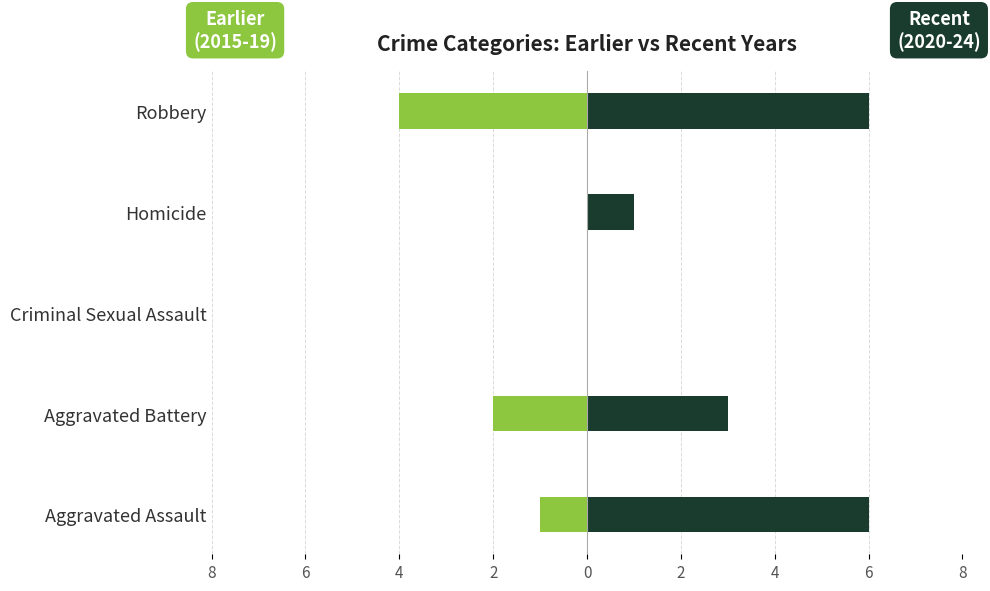

Reading left to right, transcribe all the data shown in this chart.

Earlier Years (2015-2019): -1	-2	0	0	-4
Recent Years (2020-2024): 6	3	0	1	6